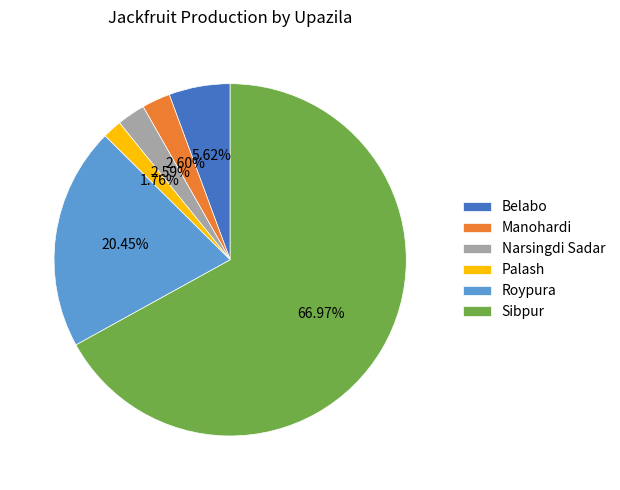

Is Roypura the majority of the pie?

No